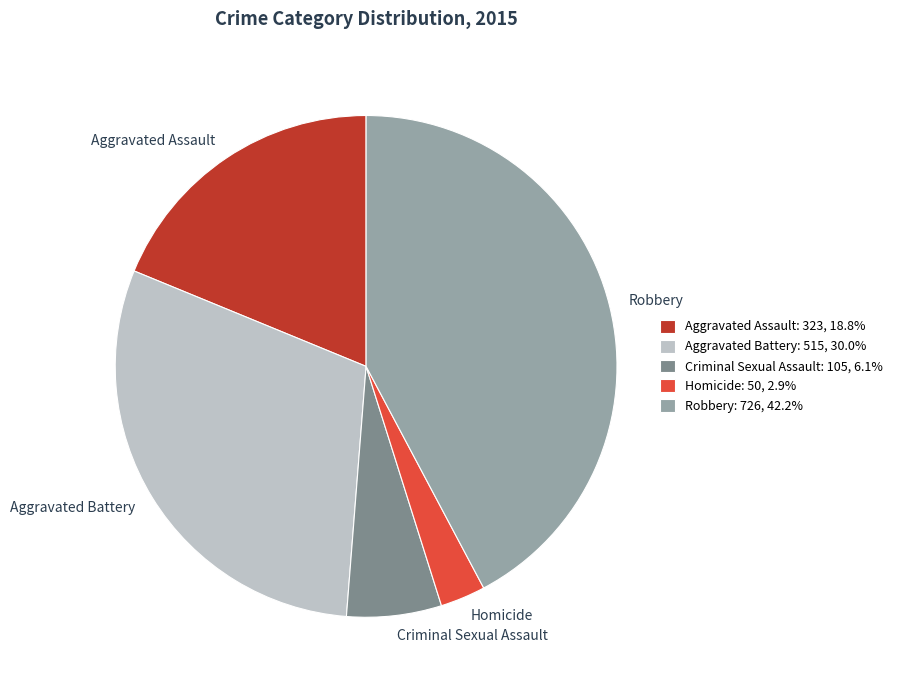

Does Homicide: 50, 2.9% account for over 50% of the chart?

No